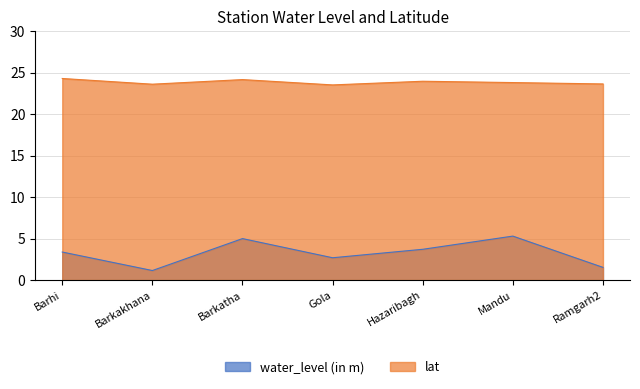

Reading left to right, extract all data points from this chart.

water_level (in m): Barhi=3.4	Barkakhana=1.1	Barkatha=5.0	Gola=2.7	Hazaribagh=3.7	Mandu=5.3	Ramgarh2=1.5
lat: Barhi=24.3	Barkakhana=23.6	Barkatha=24.2	Gola=23.5	Hazaribagh=24.0	Mandu=23.8	Ramgarh2=23.6